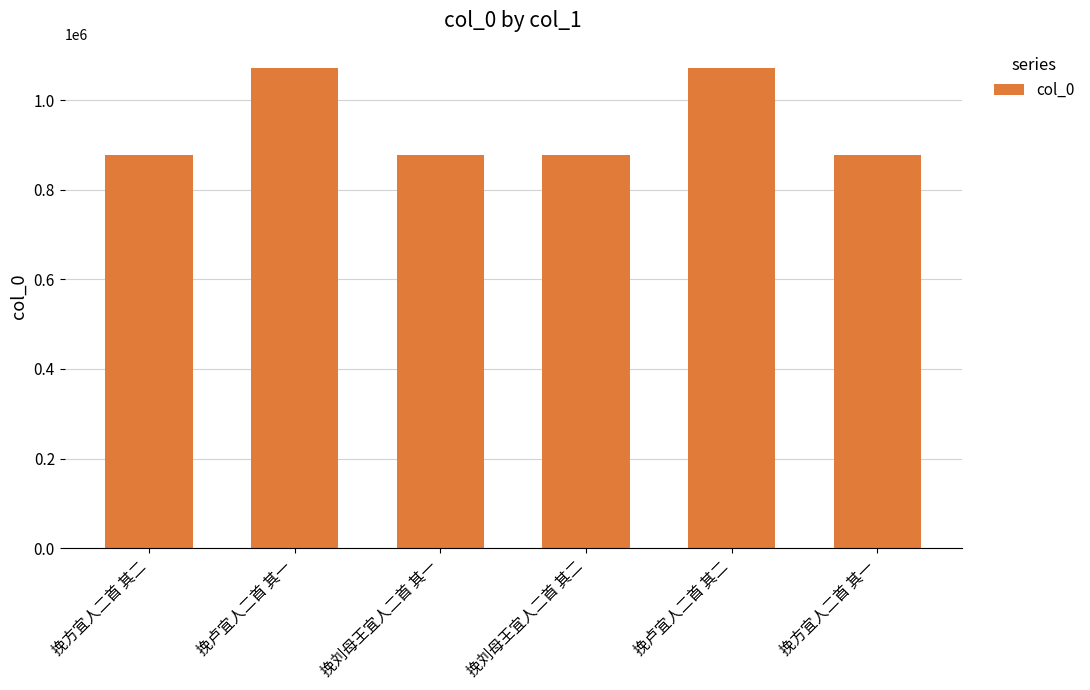

Read the value at 挽方宜人二首 其二.

877390